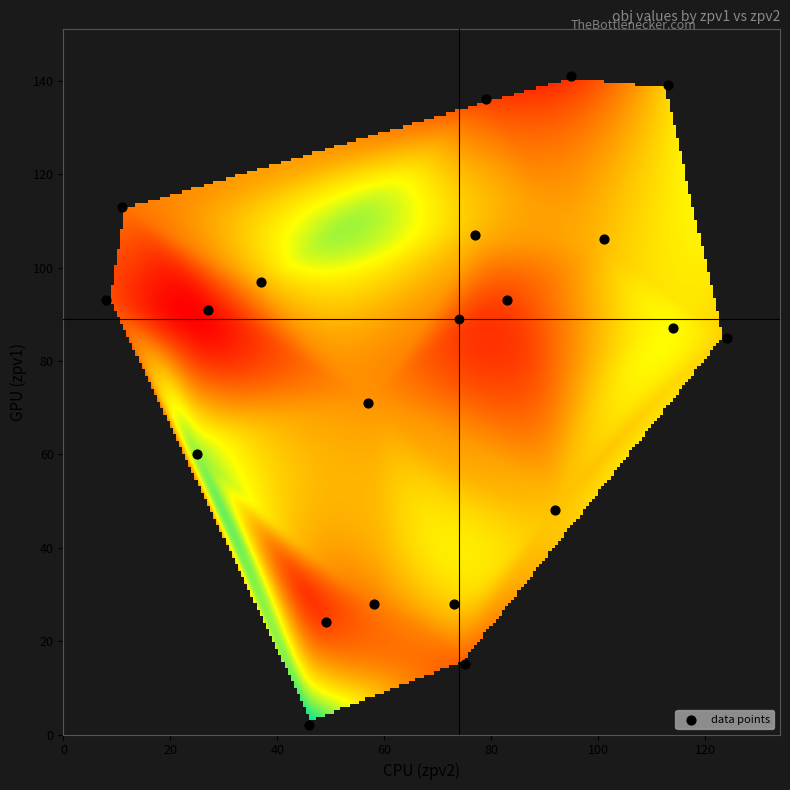

List the coordinates of all points as (Y, X) pairs, reading left to right.

(93, 8)  (113, 11)  (60, 25)  (91, 27)  (97, 37)  (2, 46)  (24, 49)  (71, 57)  (28, 58)  (28, 73)  (15, 75)  (107, 77)  (136, 79)  (93, 83)  (48, 92)  (141, 95)  (106, 101)  (139, 113)  (87, 114)  (85, 124)